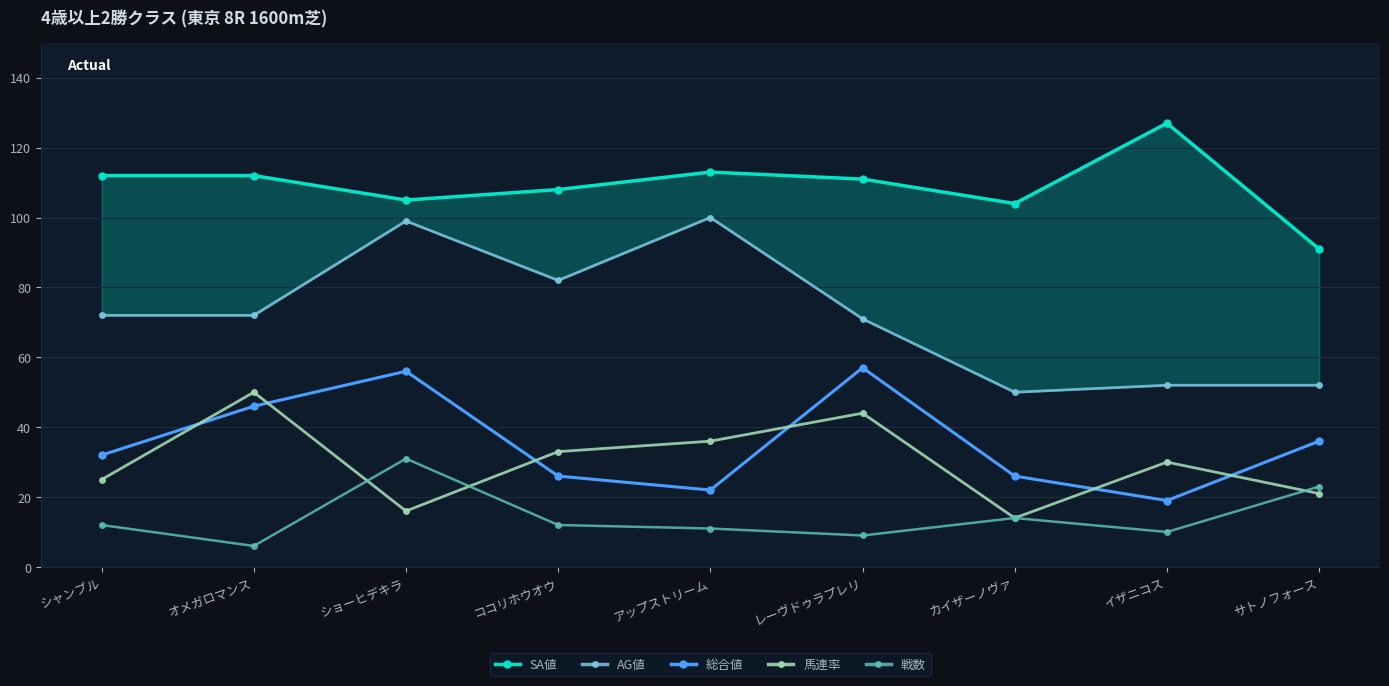

After their last crossing, which series has the higher values: 馬連率 or 戦数?

戦数